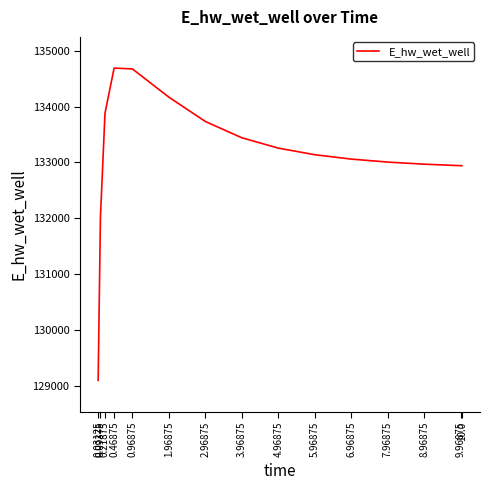

What is the difference between the maximum and minimum values?

5597.1